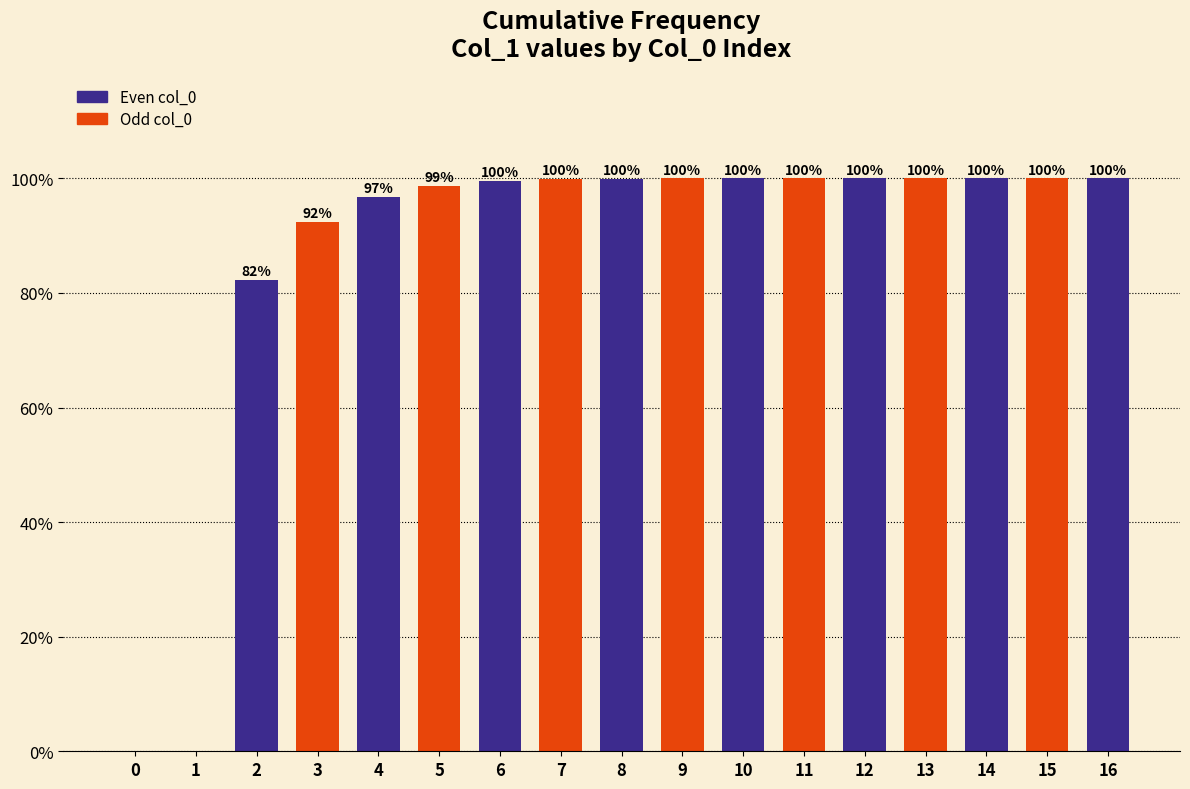

Between 7 and 1, which is larger?

7